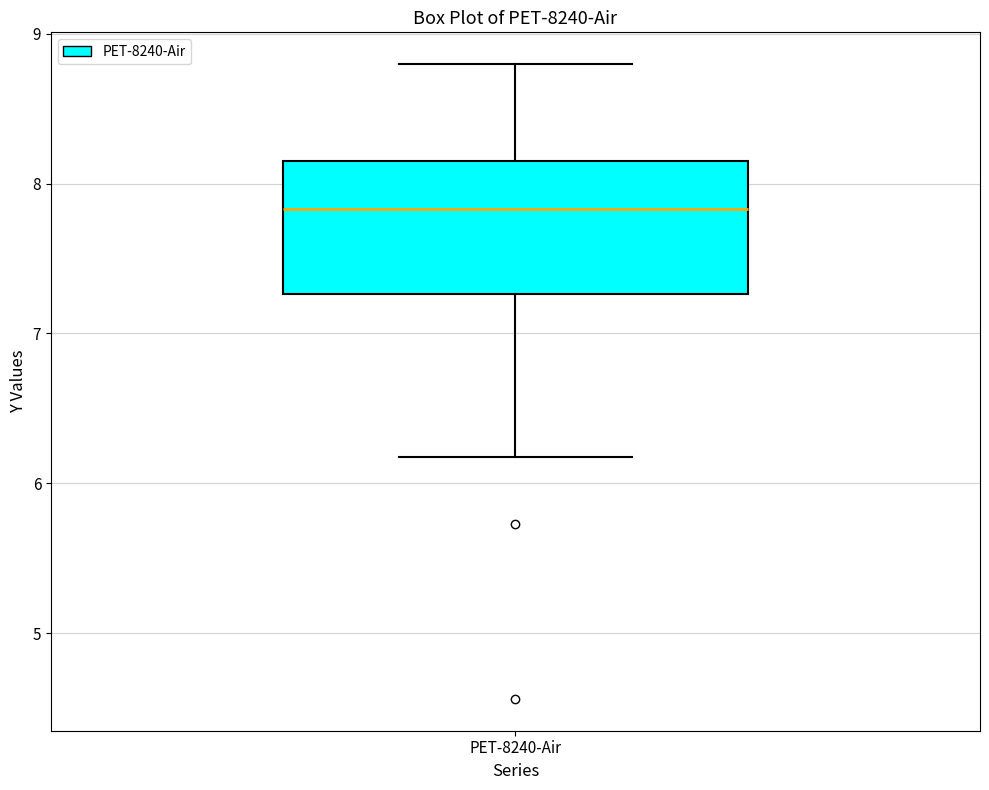

Transcribe this box plot: give where the median line is, the range the box spans, and where the two whiskers end, as read against the y-axis. The values are not printed on the chart, so give them approximately, as read against the axis.

median 7.8, box 7.3 to 8.2, whiskers 6.2 to 8.8